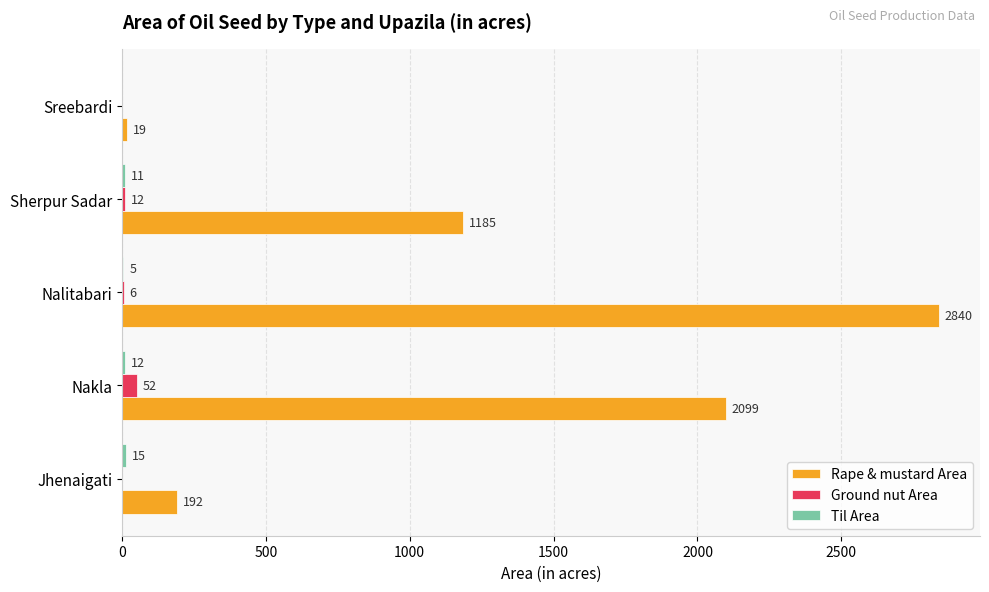

What is the sum of the Rape & mustard Area values at Nakla and Nalitabari?

4939